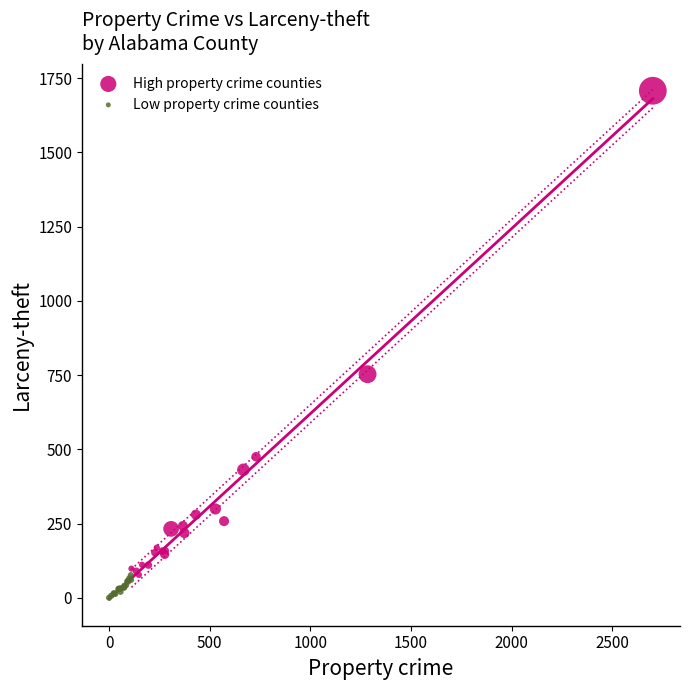

Which series reaches the maximum Y coordinate?

High property crime counties